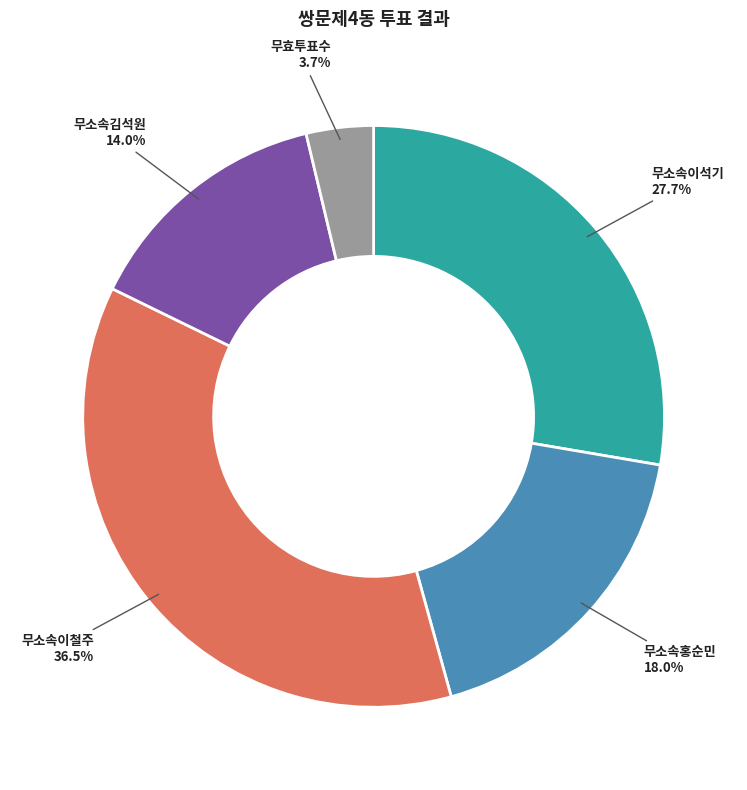

Is there a majority slice in this chart?

No